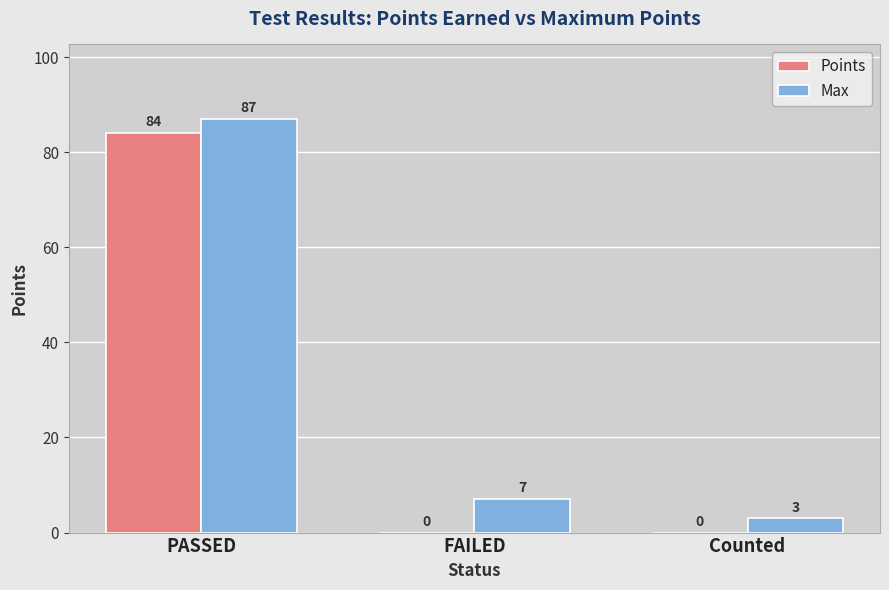

The value of Points at FAILED is 0. True or false?

True